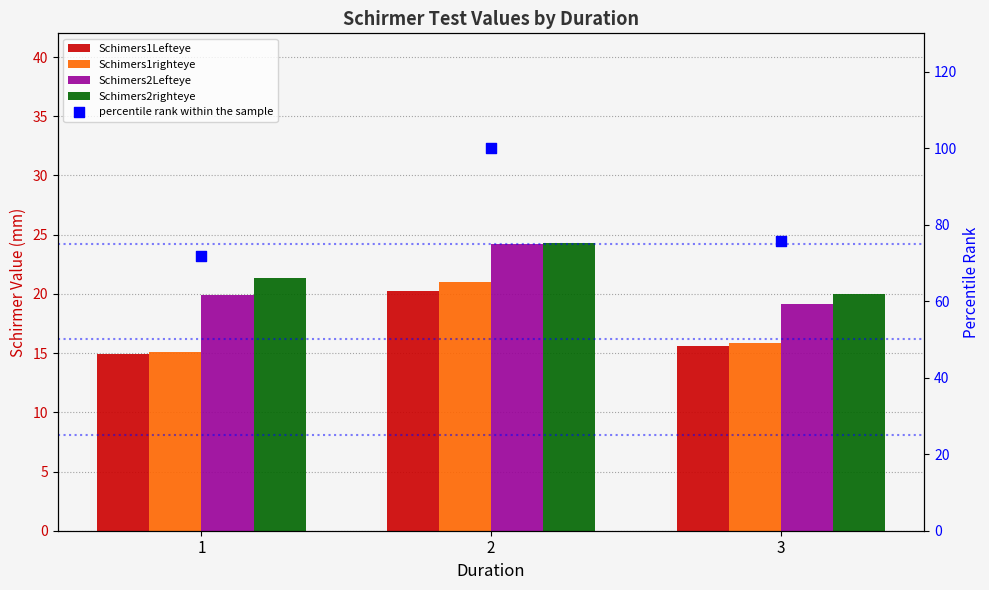

Is the value of Schimers2righteye at 2 greater than the value of Schimers1righteye at 1?

Yes